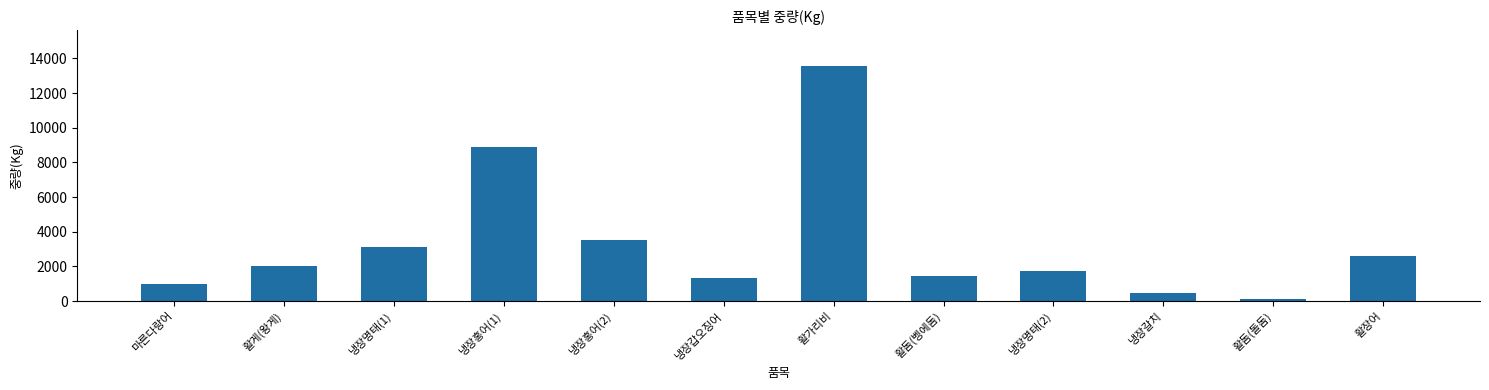

What is the value of the 10th bar from the left?

456